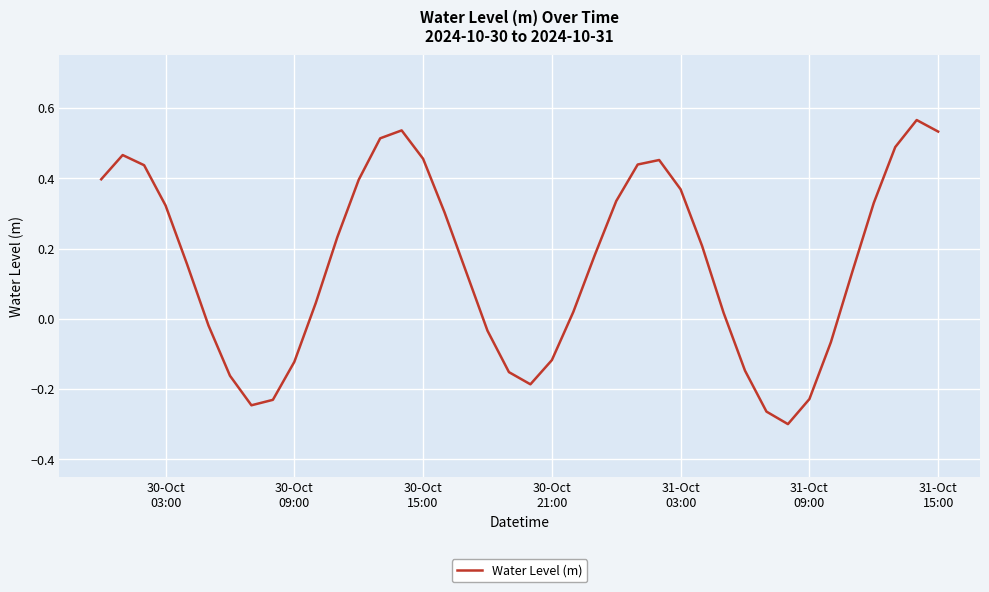

What is the difference between the maximum and minimum values?

0.9